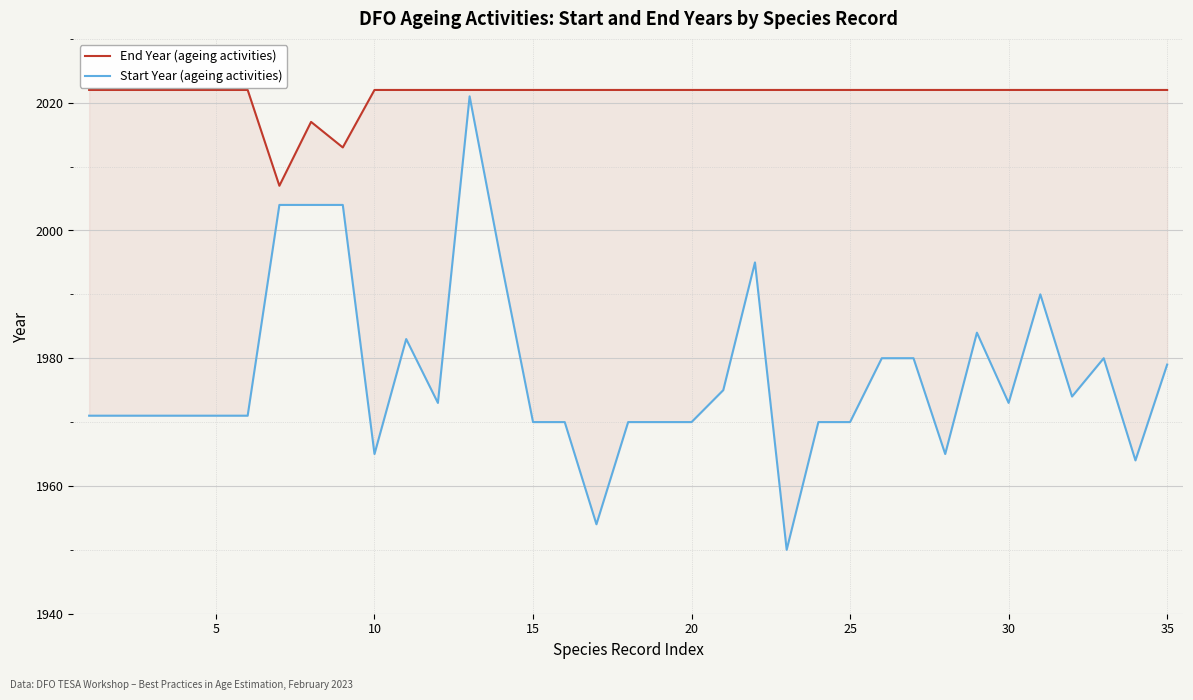

Between 5 and 14, which series saw the biggest shift?

Start Year (ageing activities)